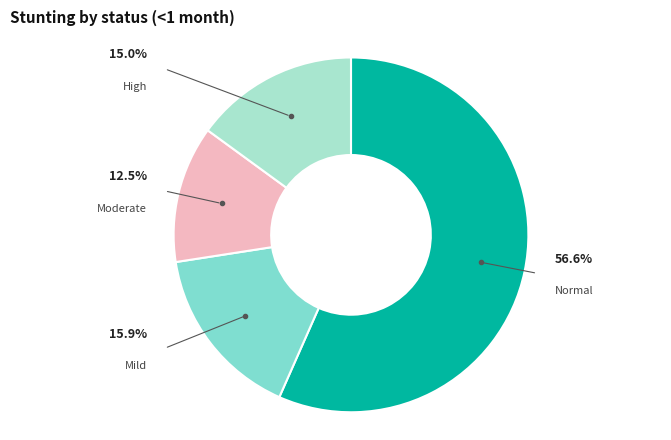

Is there a majority slice in this chart?

Yes